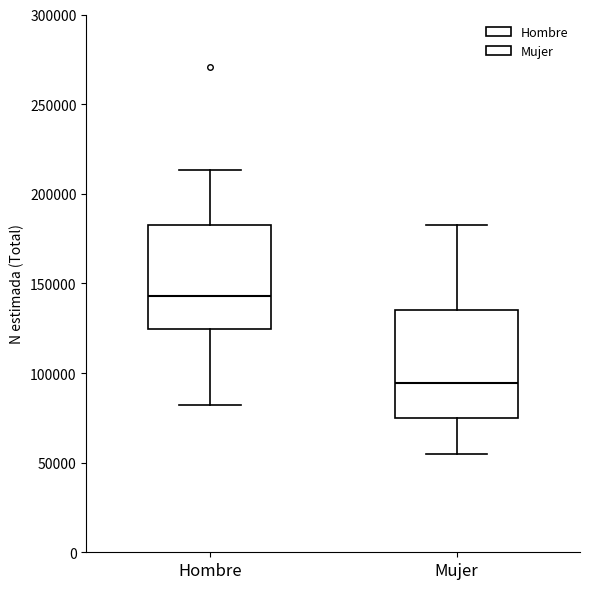

Which box has the lowest median line?

Mujer